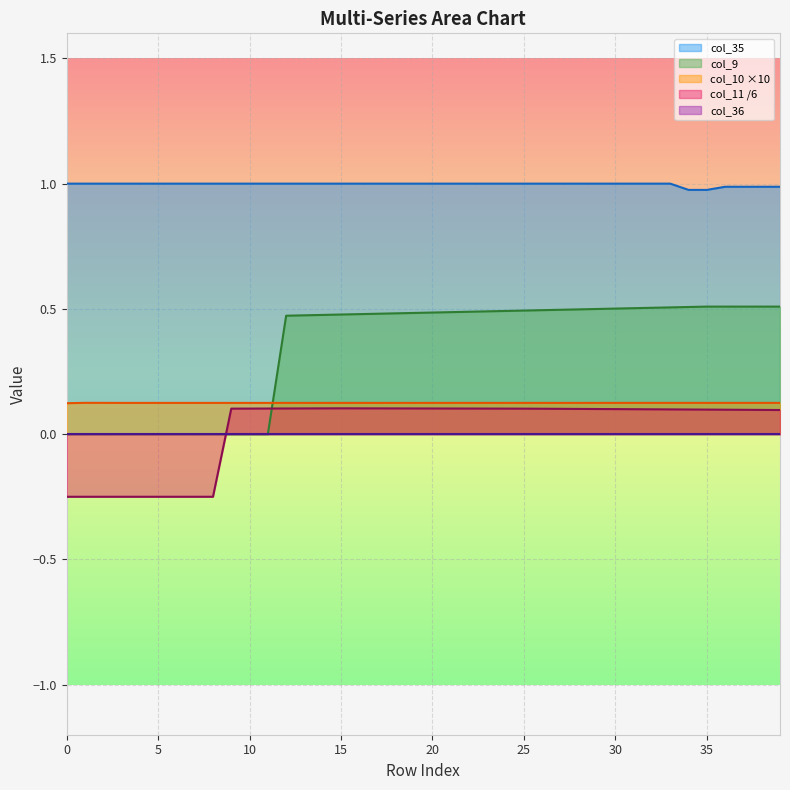

List the labels in order of col_10 value, largest first.

1, 2, 3, 4, 5, 6, 7, 8, 9, 10, 11, 12, 13, 14, 15, 16, 17, 18, 19, 20, 21, 22, 23, 24, 25, 26, 27, 28, 29, 30, 31, 32, 33, 34, 35, 36, 37, 38, 39, 0